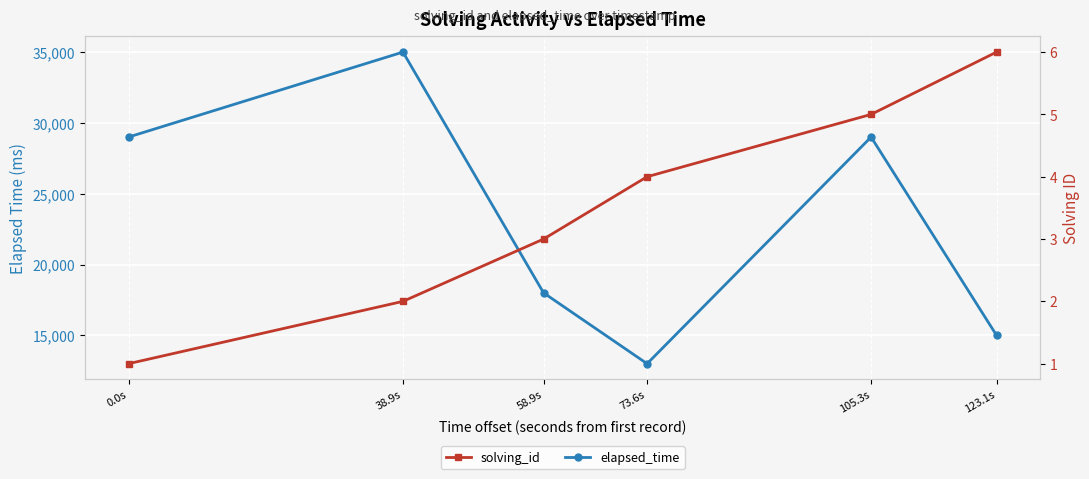

What is the difference between the highest and lowest values at 58.9s?

17997